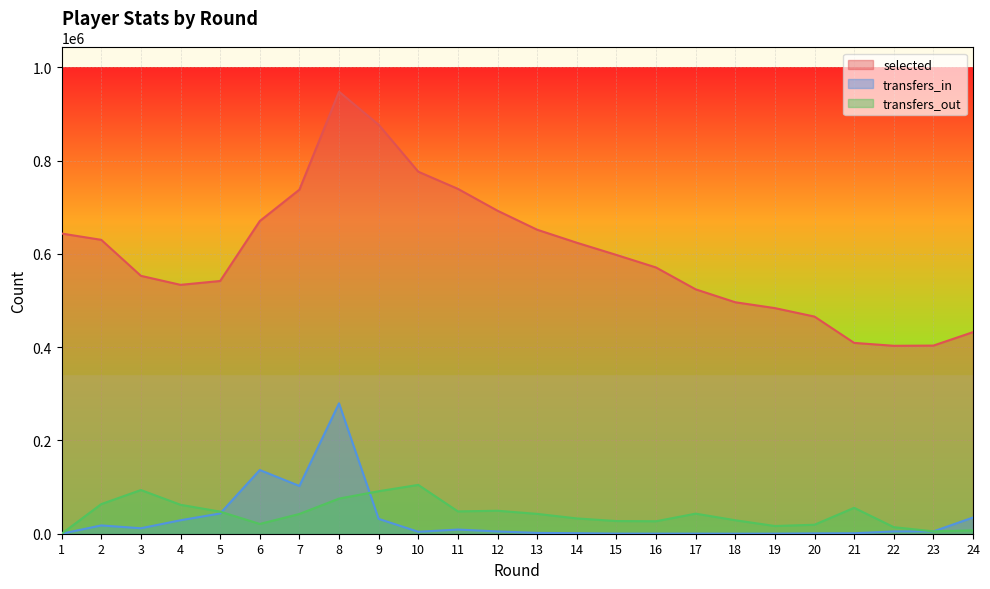

True or false: transfers_out and selected intersect in this chart.

False